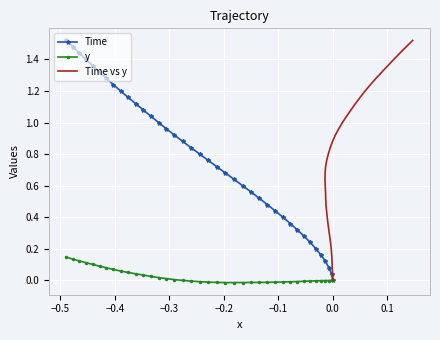

What is the difference between the highest and lowest values at 0.0?

0.2